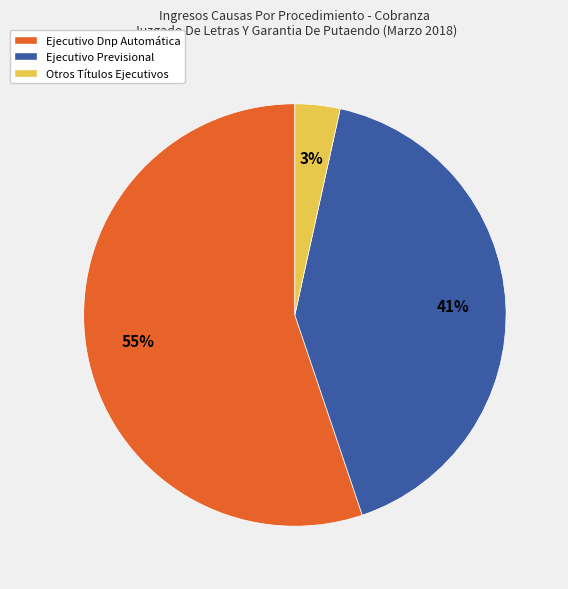

Combined, do Ejecutivo Previsional and Ejecutivo Dnp Automática account for over 50%?

Yes